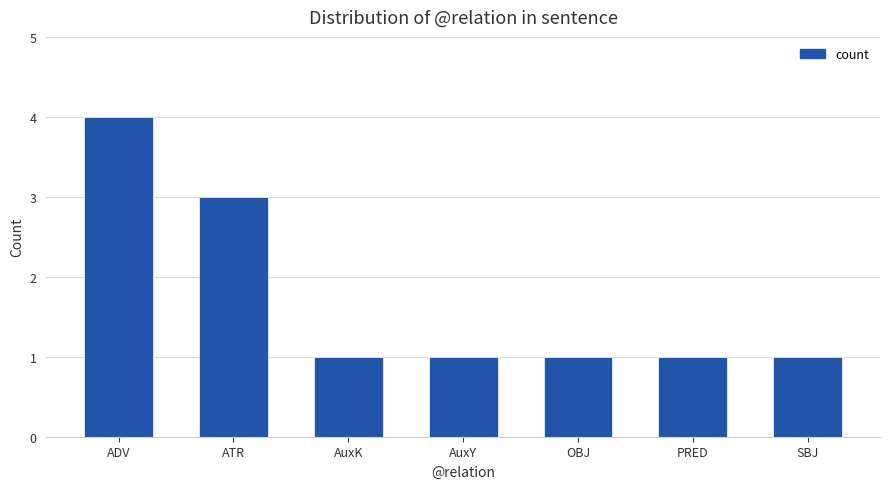

What is the ratio of the value at PRED to the value at AuxY?

1.0